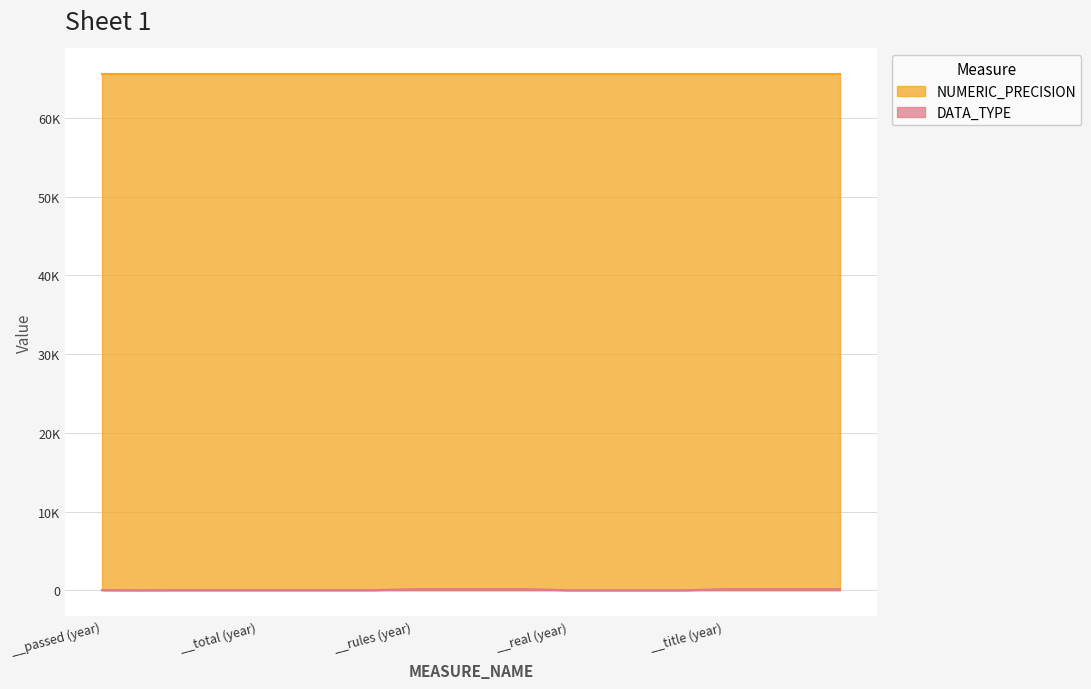

Where is the data nearest to the value 67?

__passed (year)